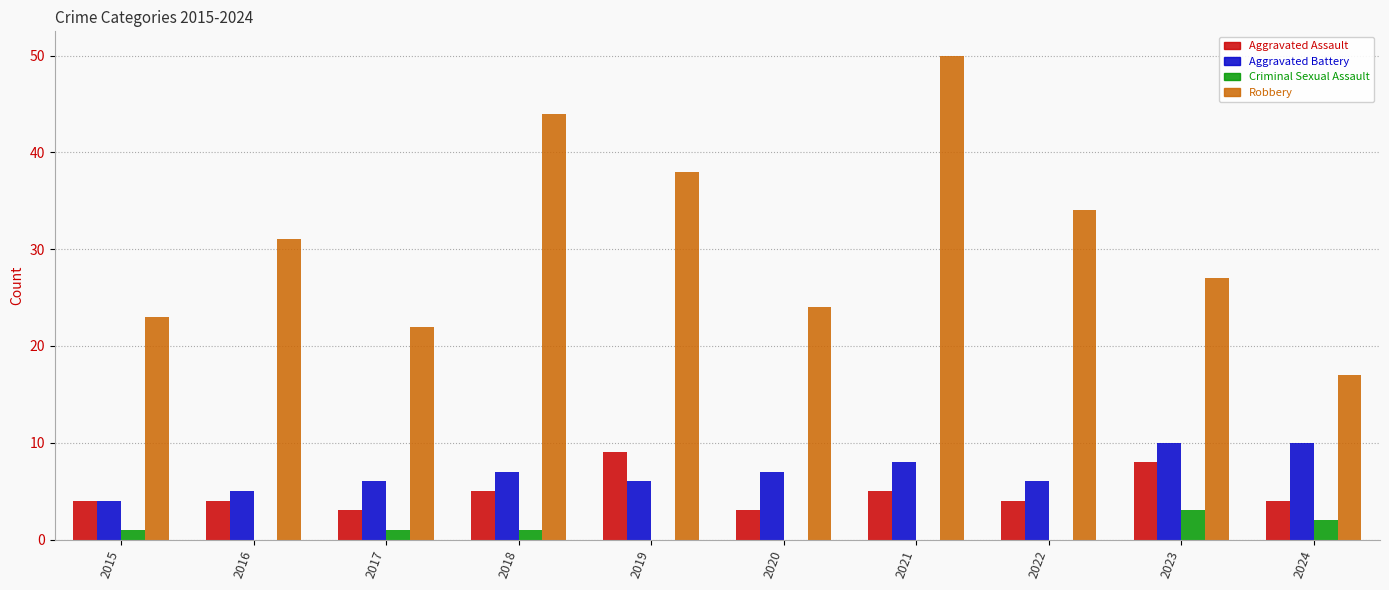

Which series changed the most between 2019 and 2021?

Robbery